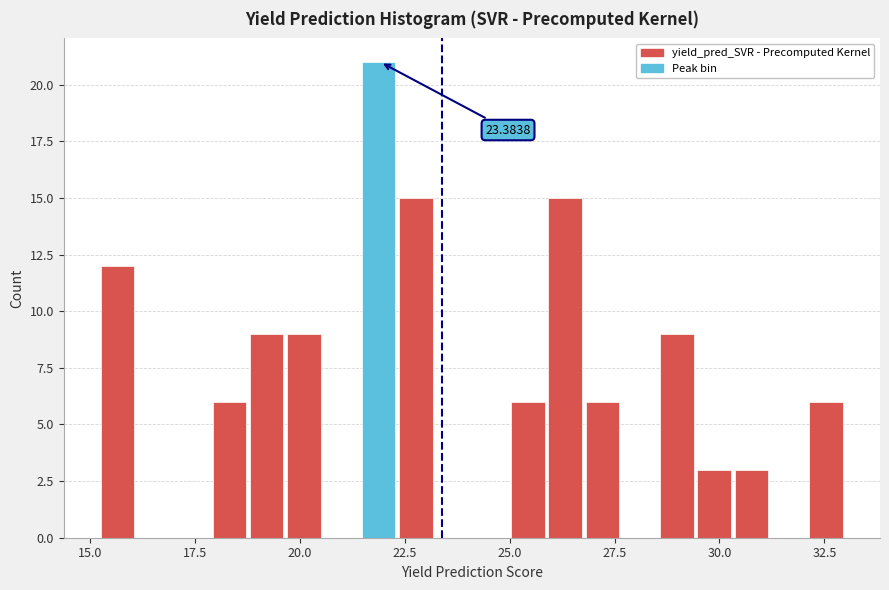

Read against the x-axis, roughly where is the centre of the tallest bar?

22.0